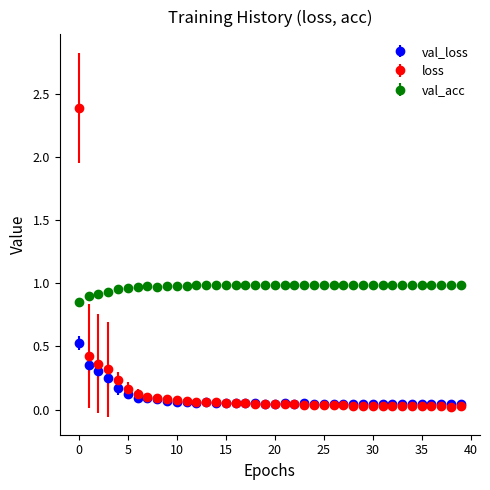

Which series has the widest spread of values?

loss